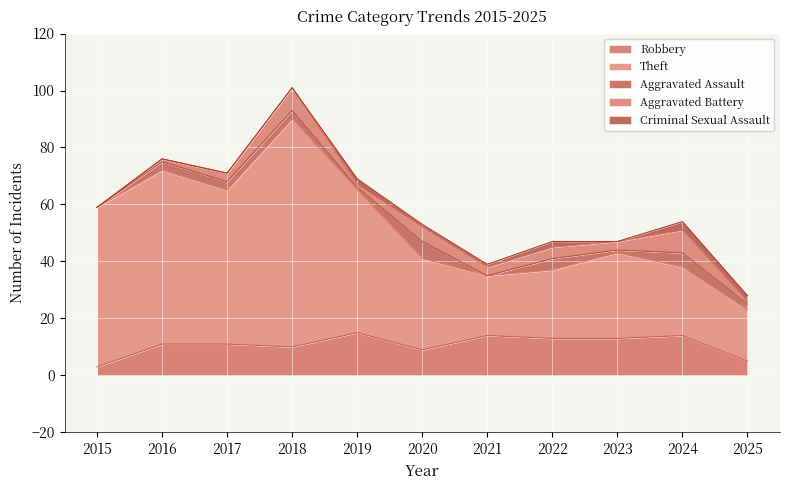

At which label does Criminal Sexual Assault first exceed 1?

2019